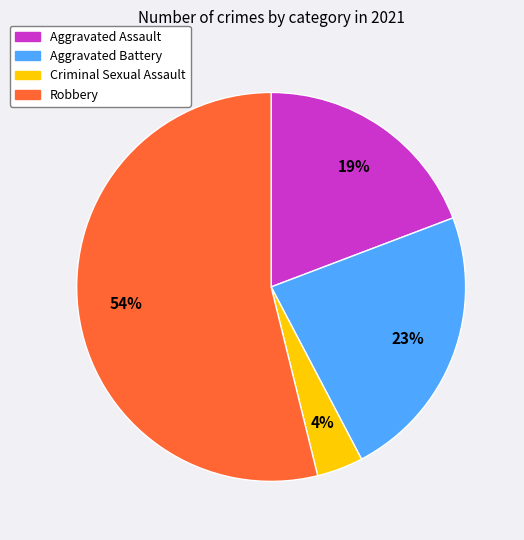

True or false: Criminal Sexual Assault accounts for 14% of the total.

False